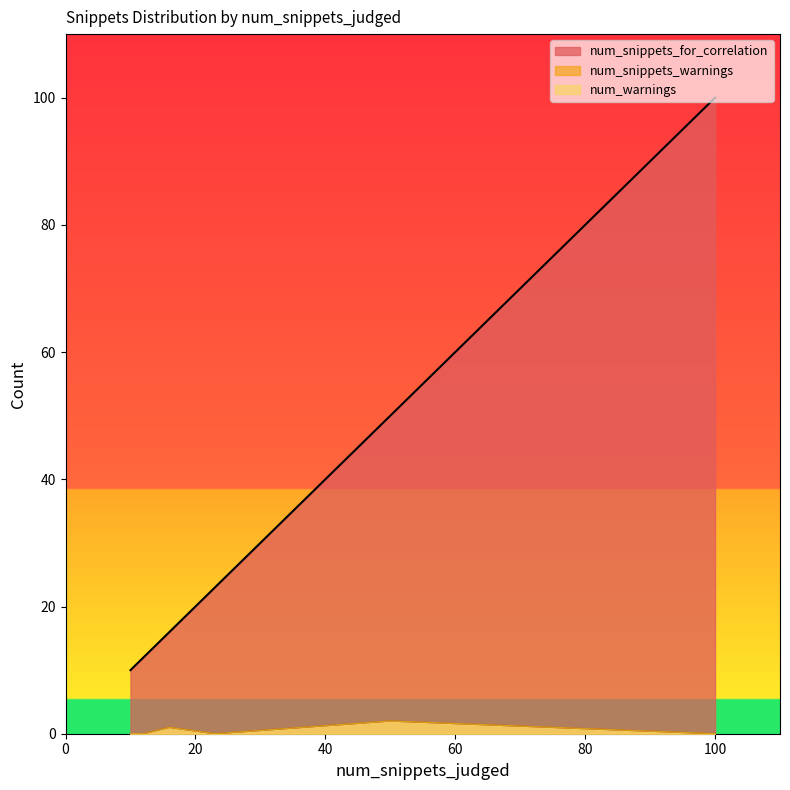

What is the difference between the highest and lowest values at 50?

48